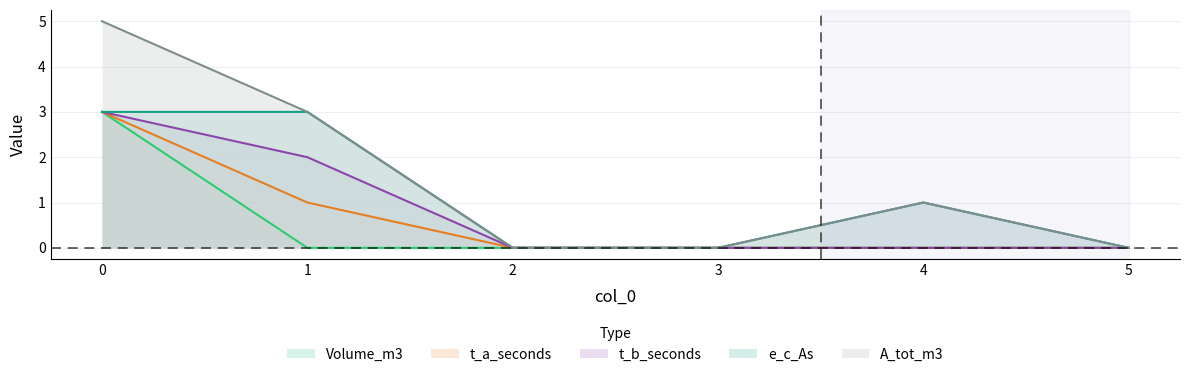

Which series has the widest spread of values?

A_tot_m3